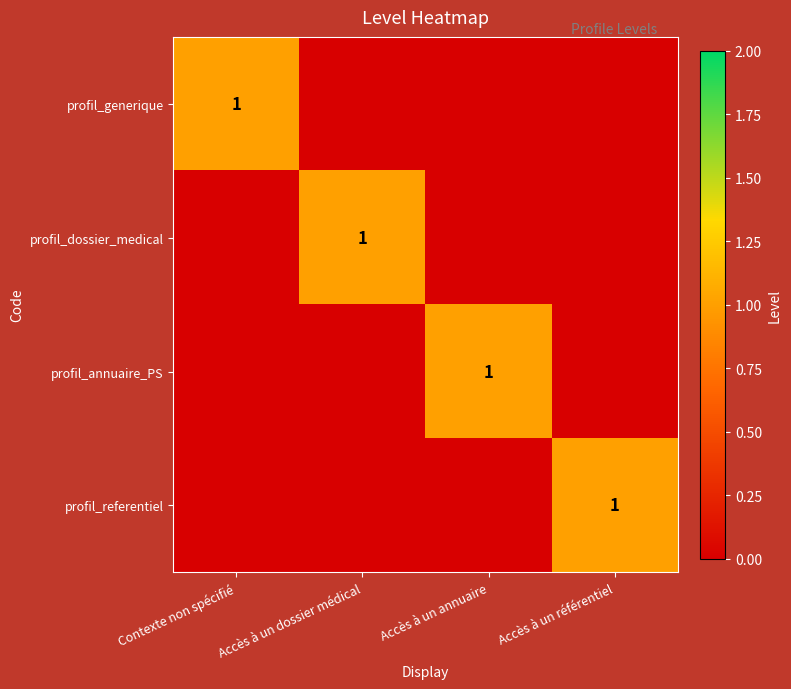

The value of profil_generique at Accès à un dossier médical is 0. True or false?

True